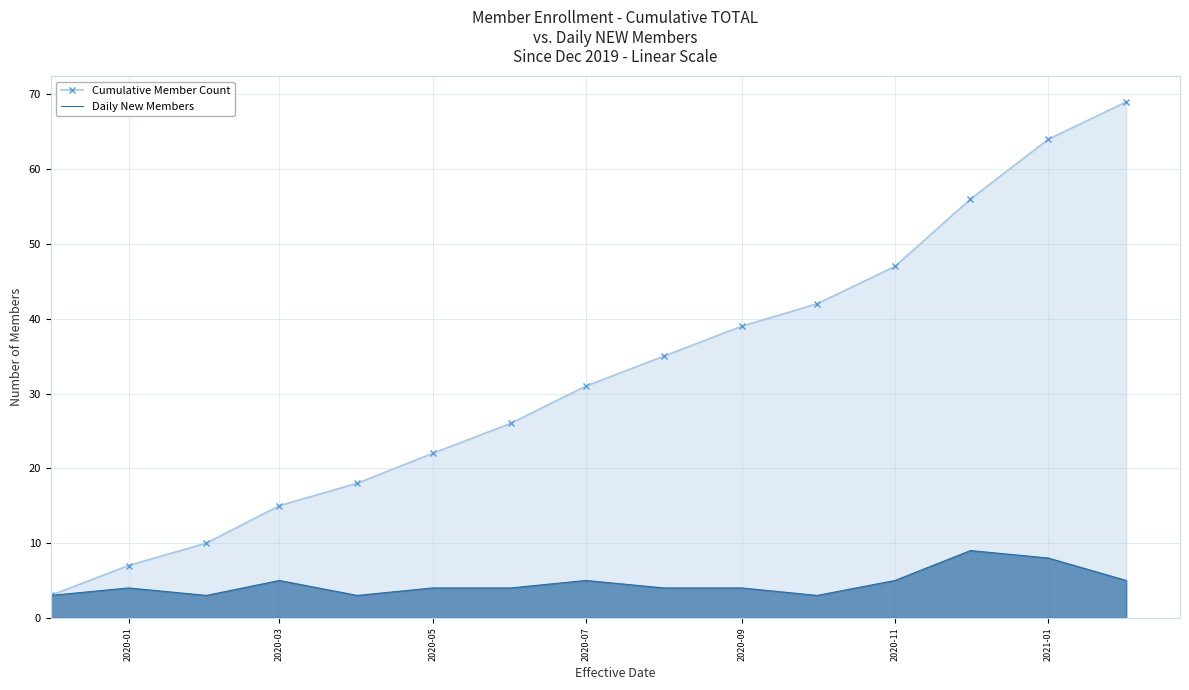

What is the difference between the maximum and minimum values in the Cumulative Member Count series?

66